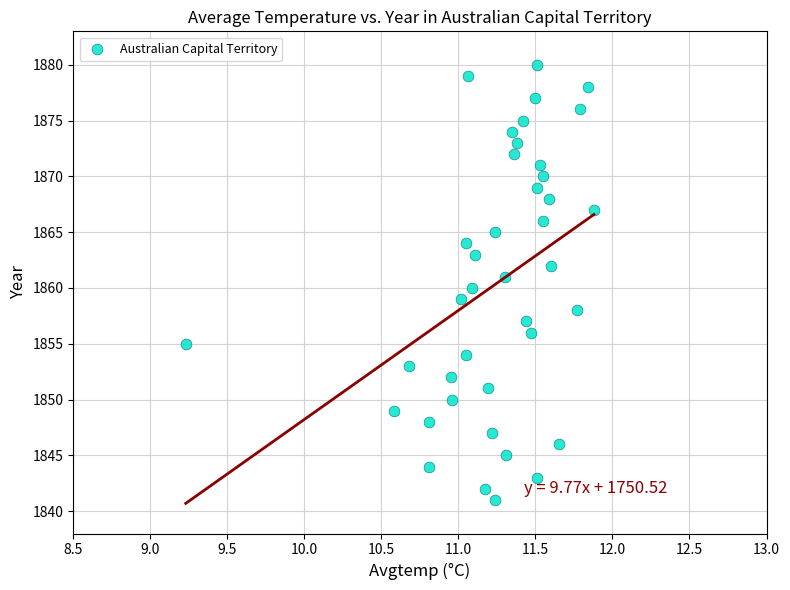

What is the range of Y values (max minus min)?

39